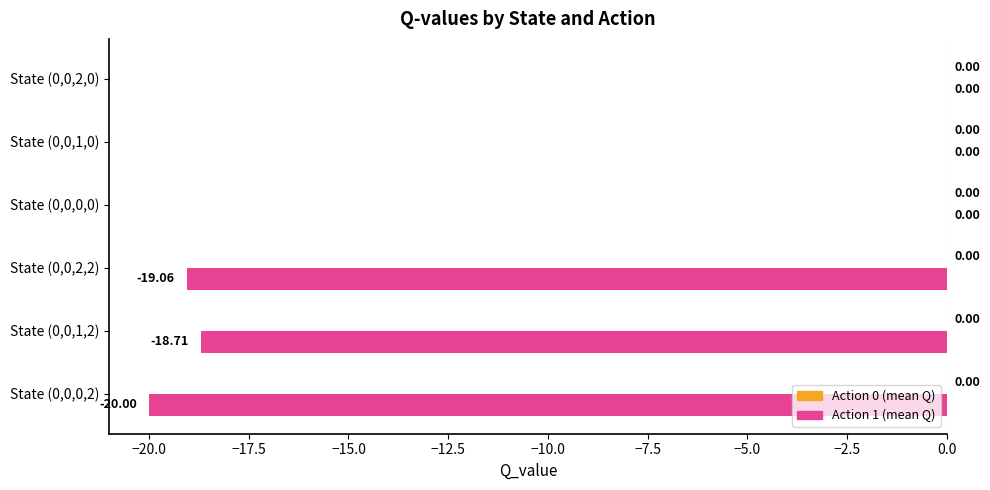

What is the sum of the values at State (0,0,2,2) and State (0,0,2,0)?

-19.1